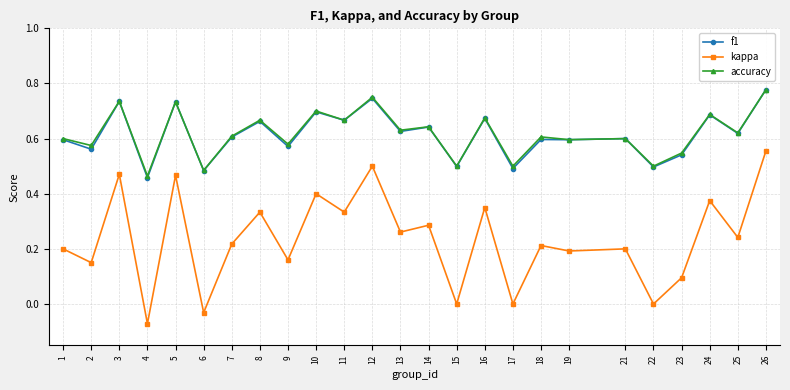

Which series has the widest spread of values?

kappa